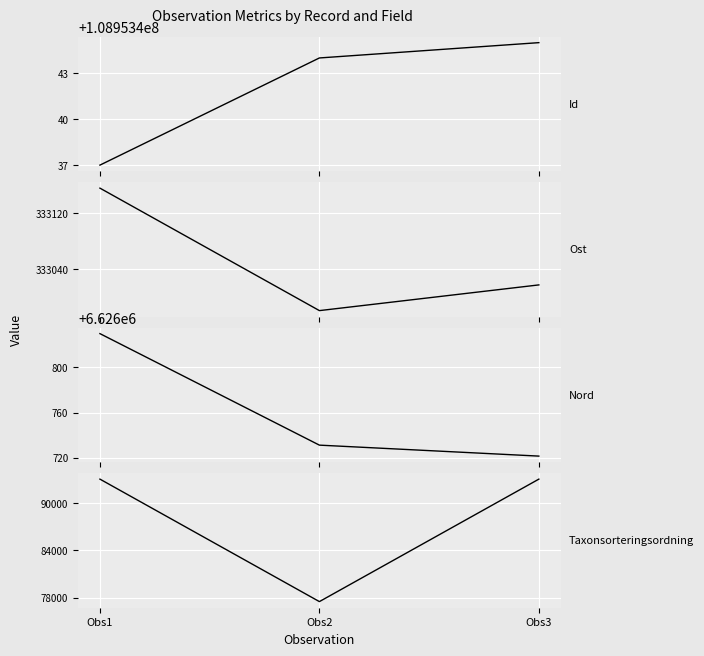

What is the sum of all Id values?

326860326.0